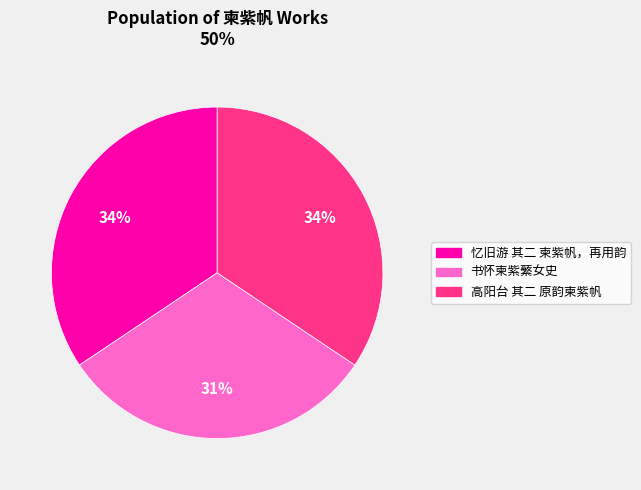

Is there any slice that represents more than half of the pie?

No